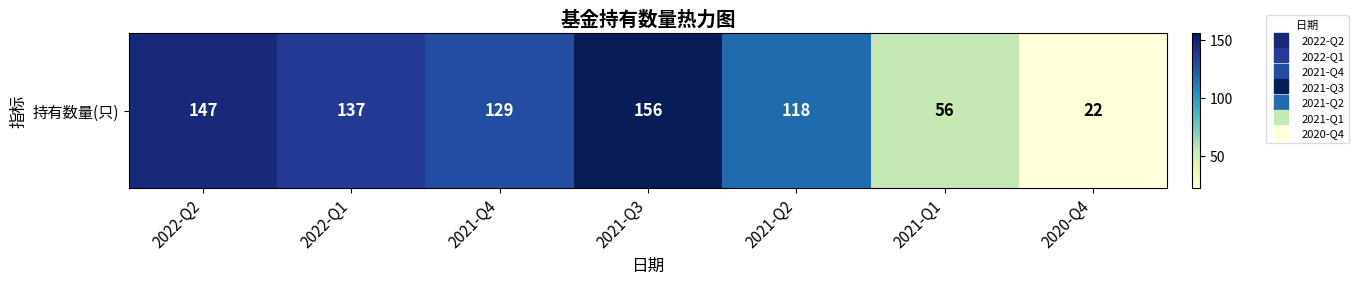

What is the change in value from 2021-Q4 to 2020-Q4?

-107